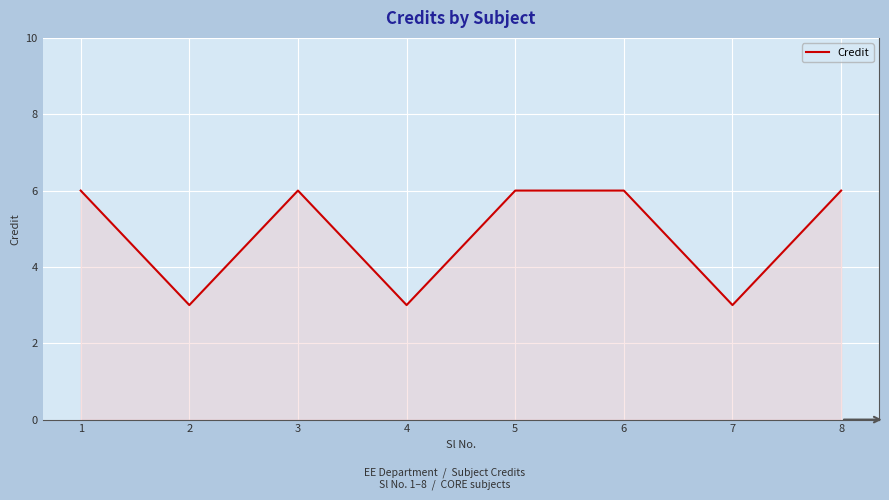

What is the approximate value at 5?

6